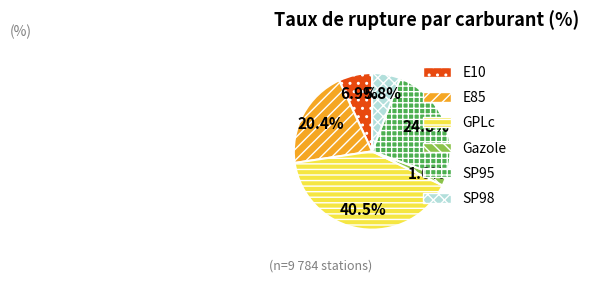

Does E10 account for over 50% of the chart?

No